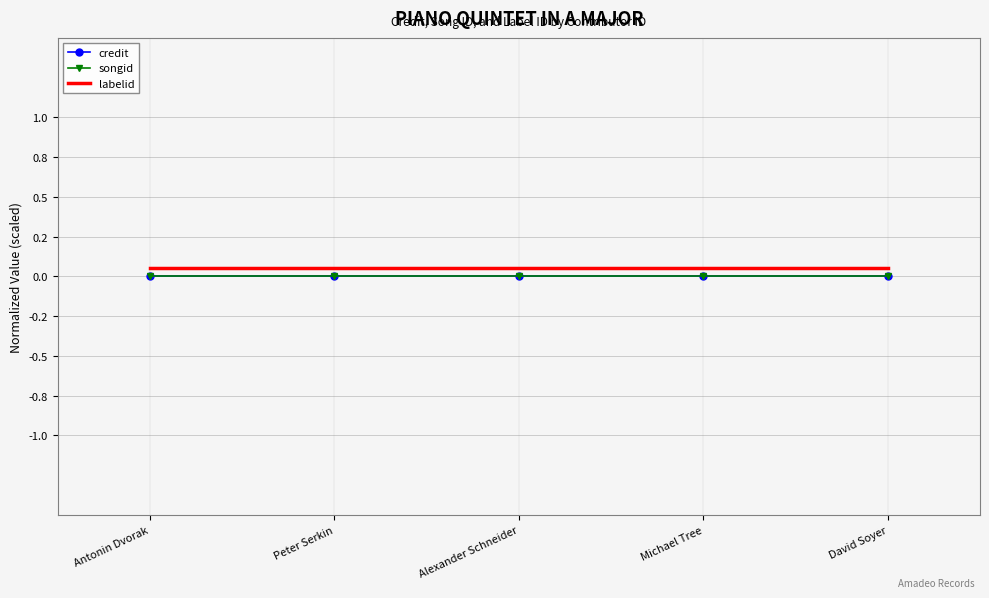

Is the value of credit at Peter Serkin greater than the value of songid at Michael Tree?

No